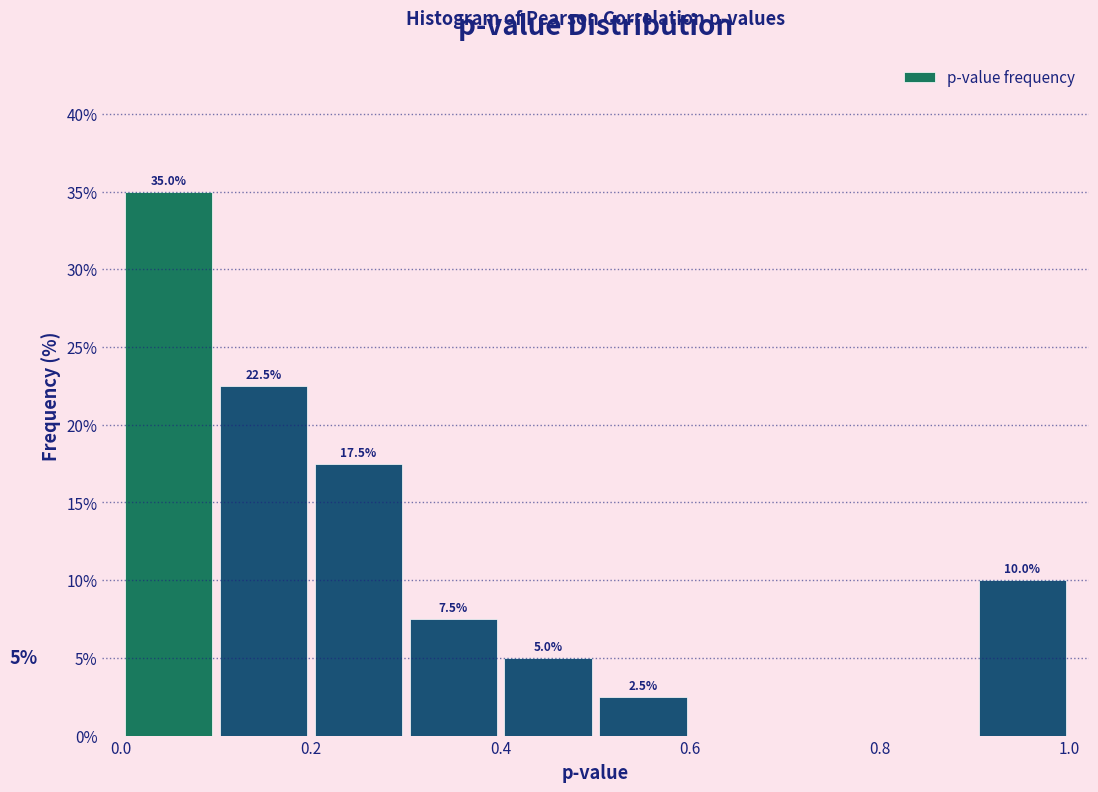

Which range on the x-axis has the tallest bar?

0.0 to 0.1